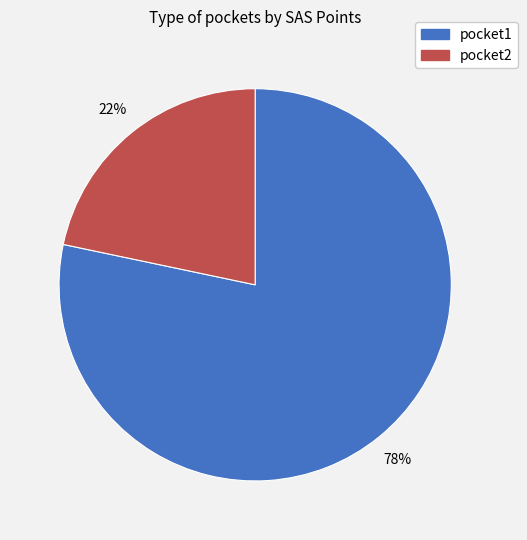

To the nearest percent, what portion does pocket1 represent?

78%